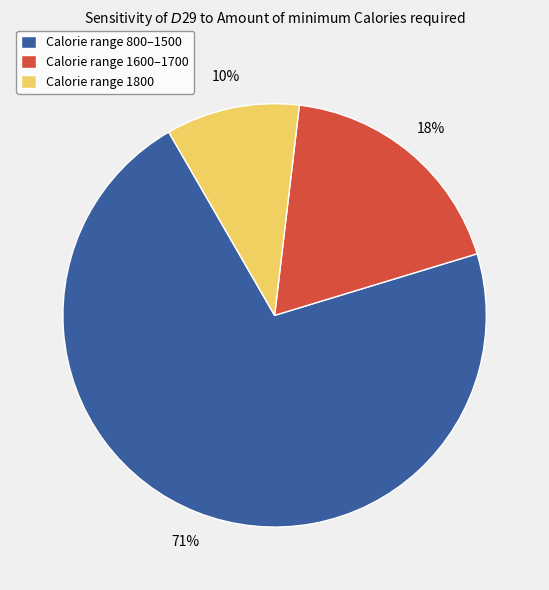

Combined, do Calorie range 800–1500 and Calorie range 1600–1700 account for over 50%?

Yes